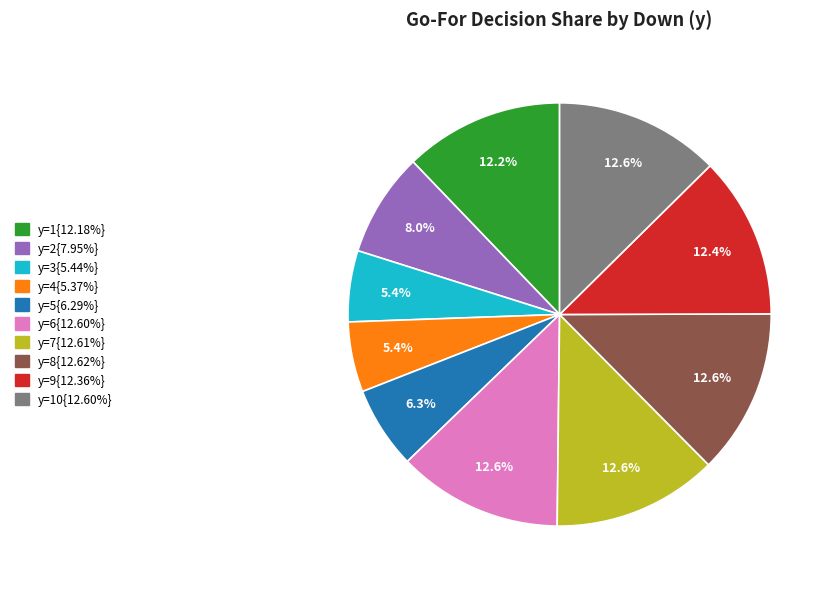

Is there a majority slice in this chart?

No